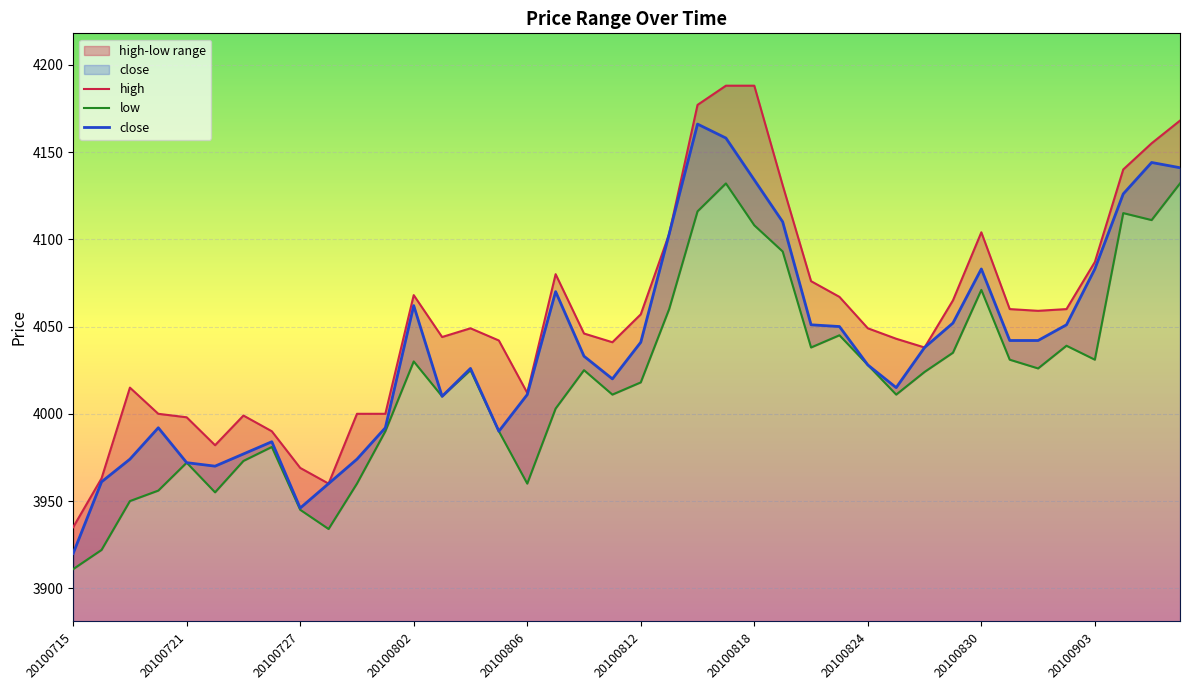

What is the average value of the low series?

4019